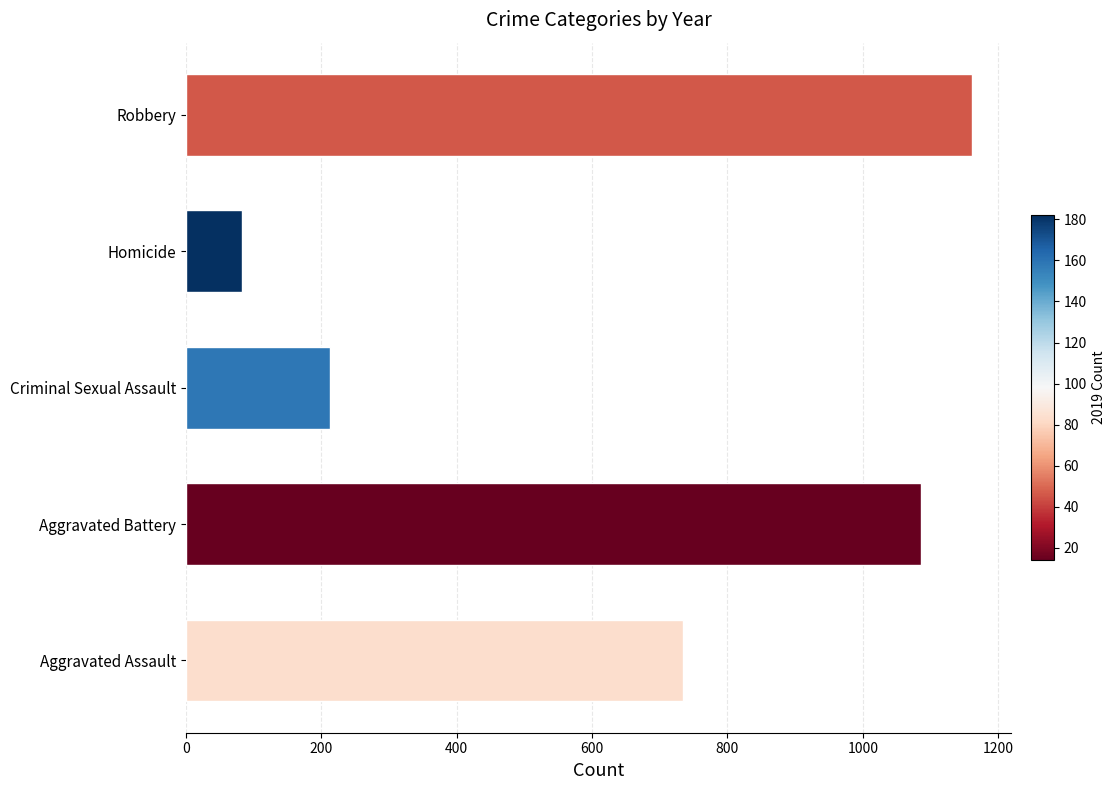

What is the change in value from Homicide to Robbery?

+1078